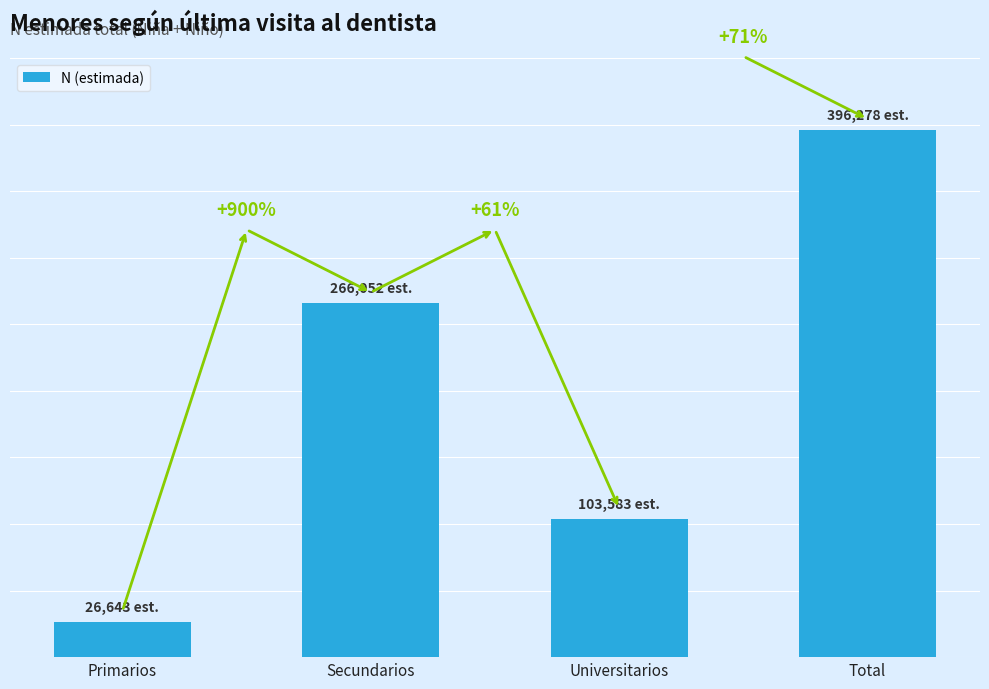

Which category has the highest value across all series?

Total